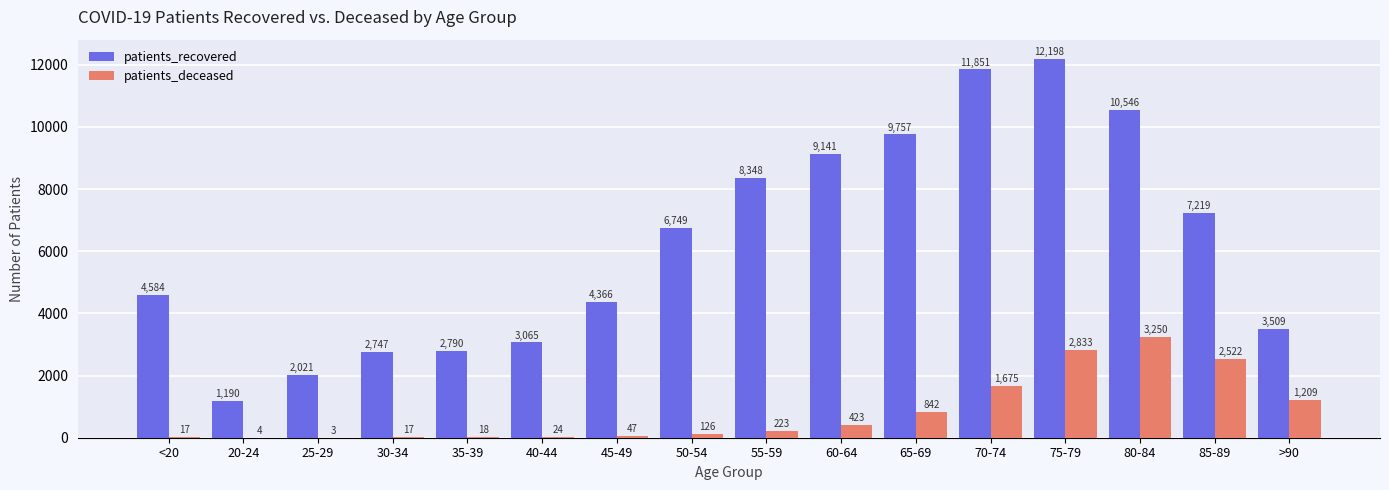

Which series has the largest total across all categories?

patients_recovered